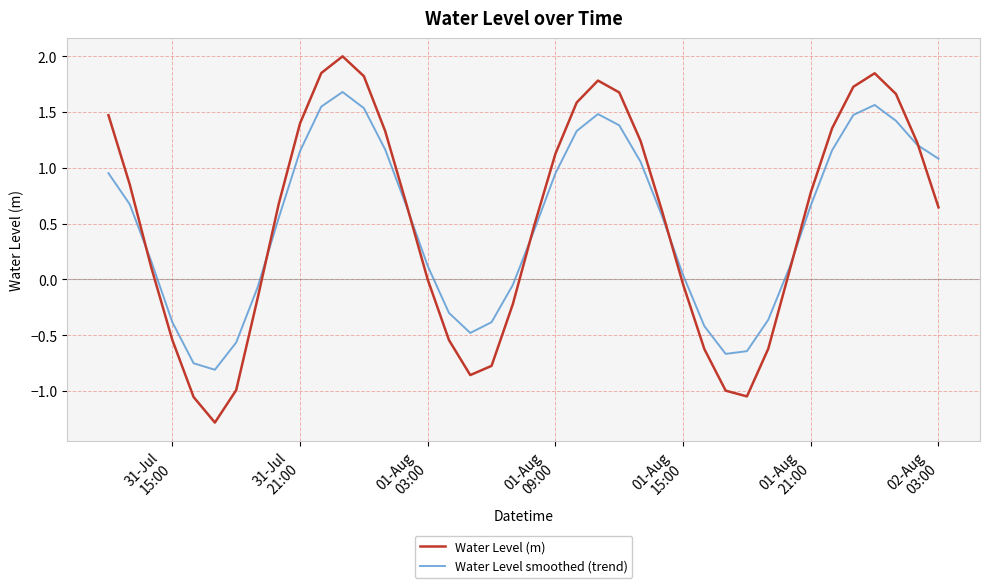

Which series has the largest range (max minus min)?

Water Level (m)